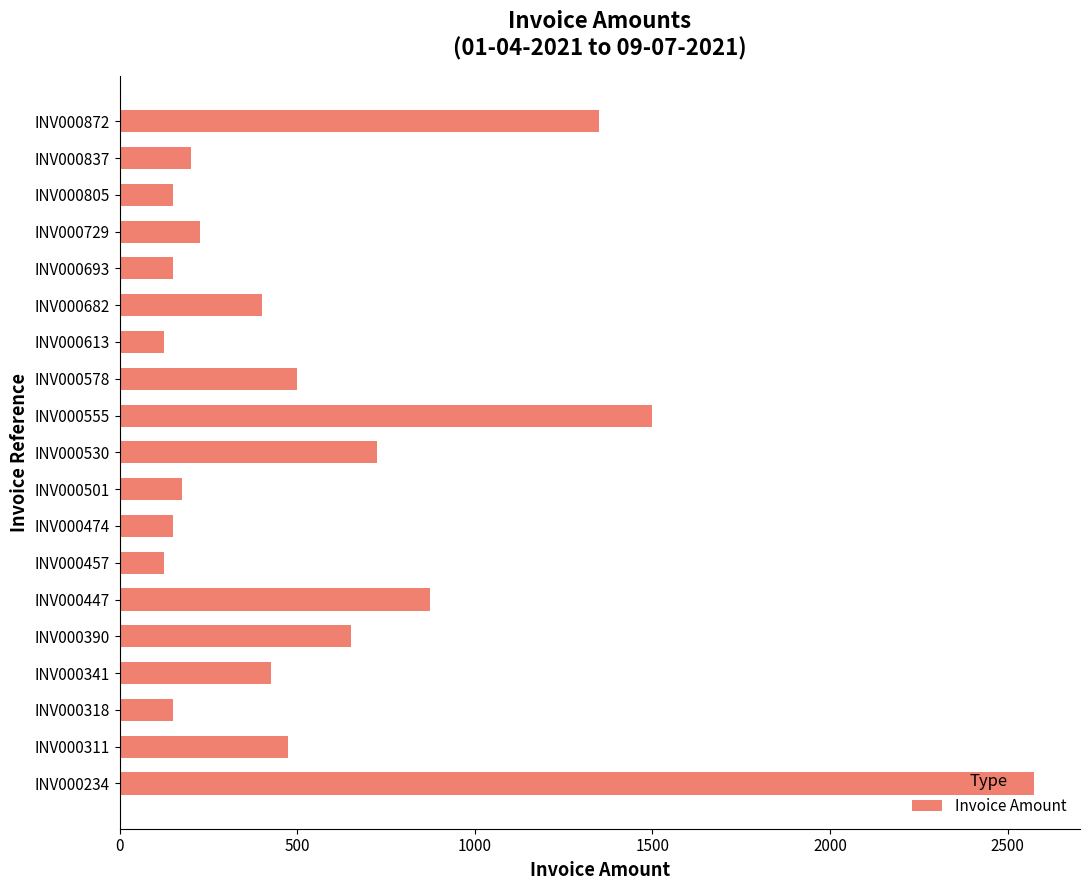

At which category does the chart reach its peak across all series?

INV000234